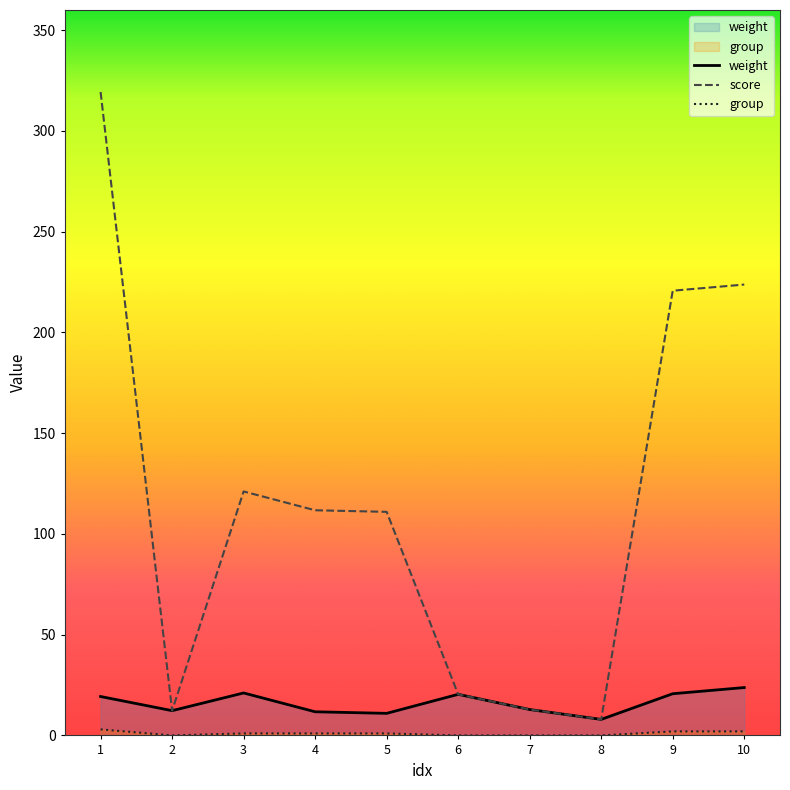

What is the sum of all score values?

1161.0